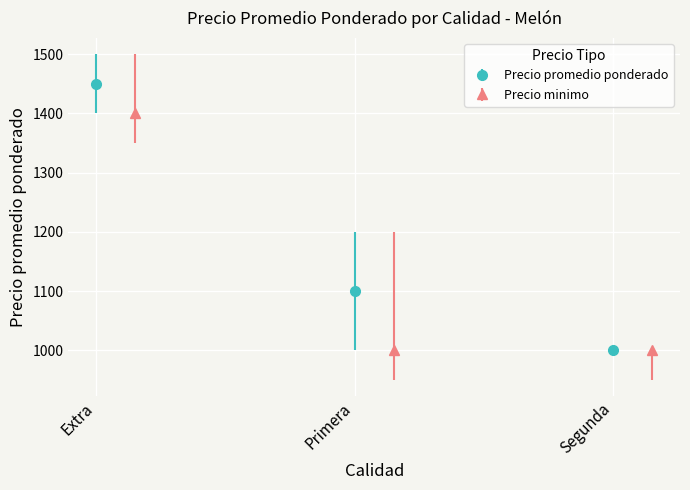

How many values in the Precio promedio ponderado series exceed 1100?

1